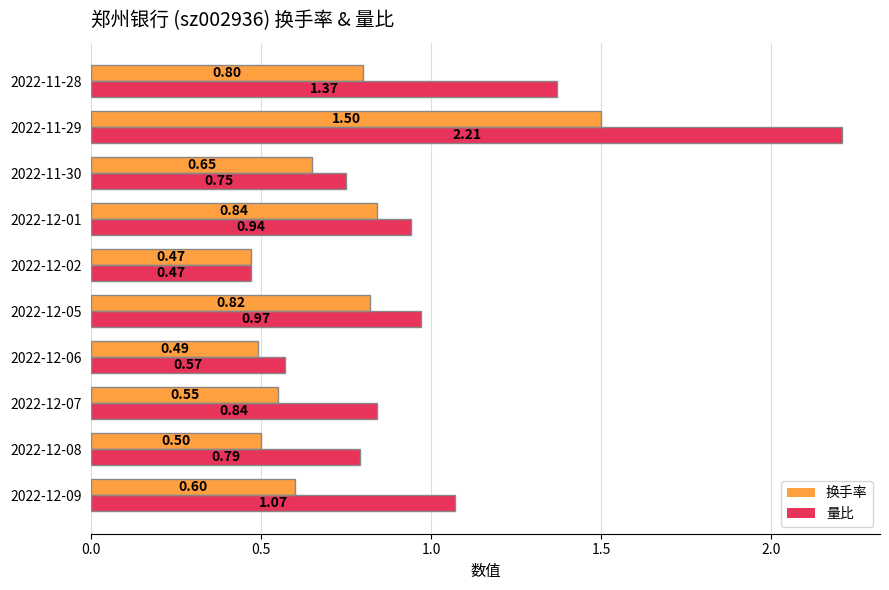

Rank the series by their average value, from lowest to highest.

换手率, 量比